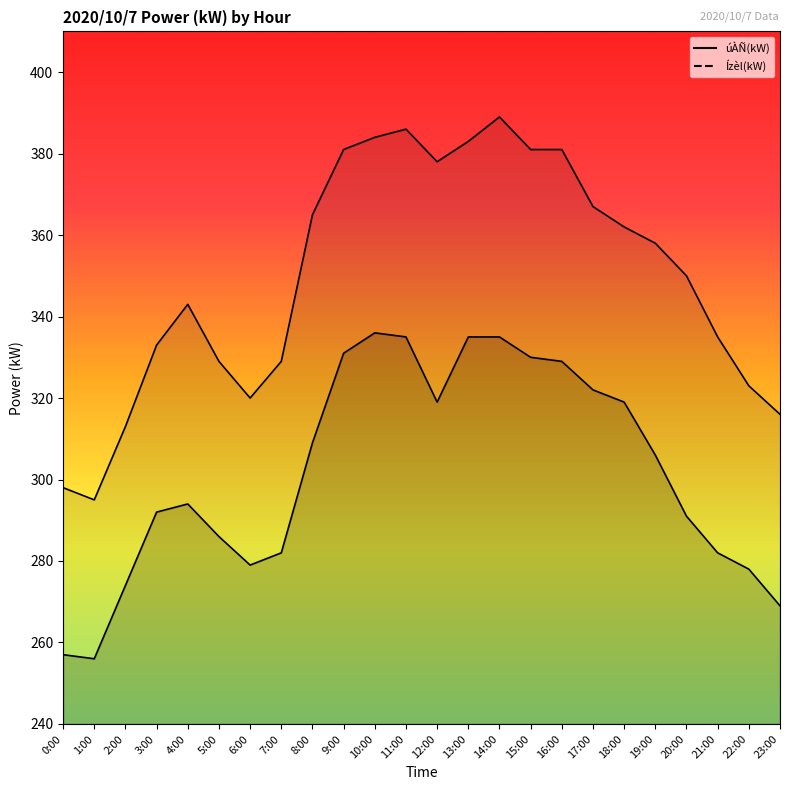

Where does the úÀÑ(kW) series first go above 306?

8:00